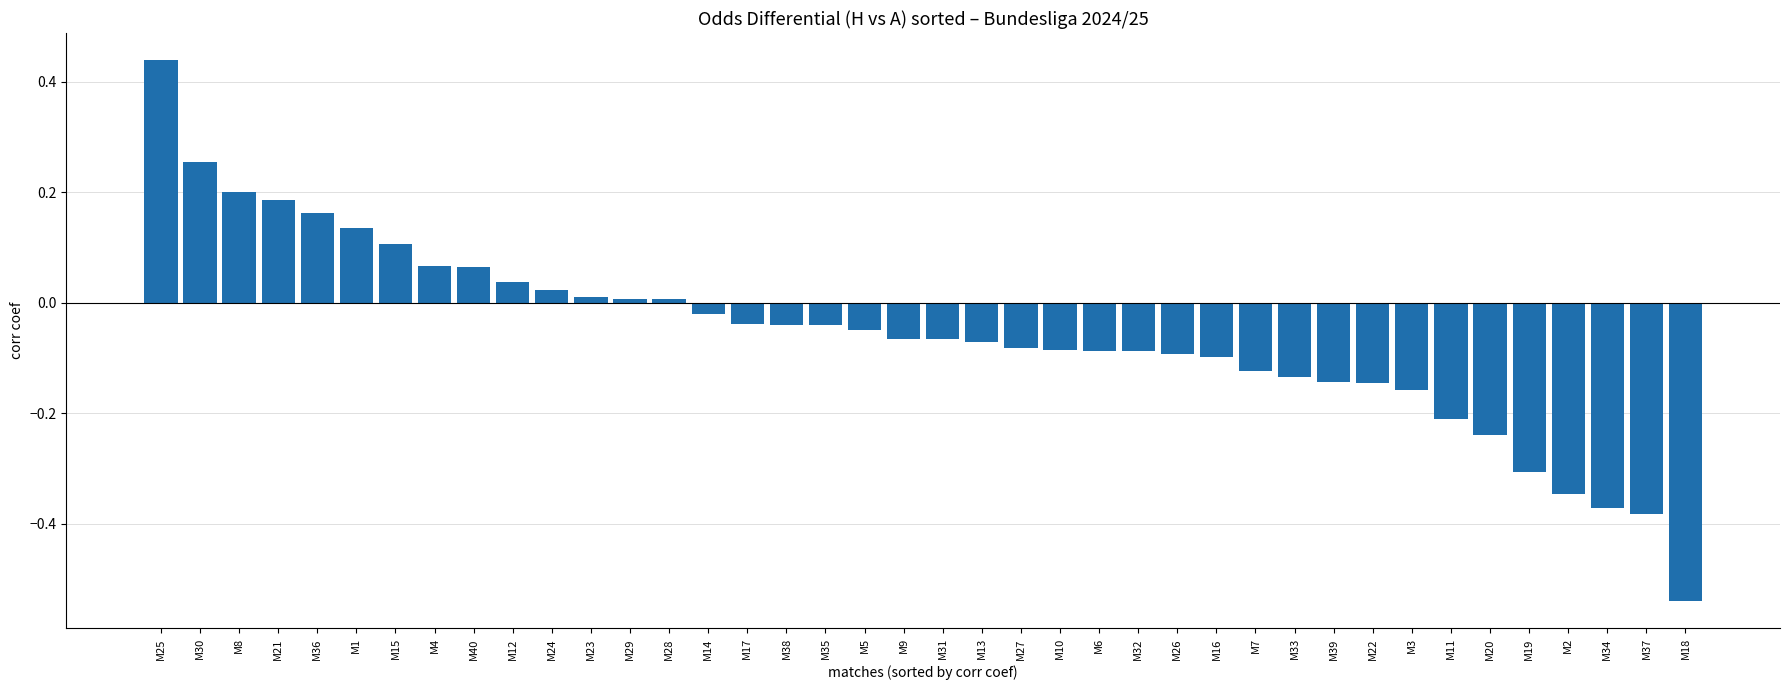

Which label corresponds to the smallest value in the chart?

M18